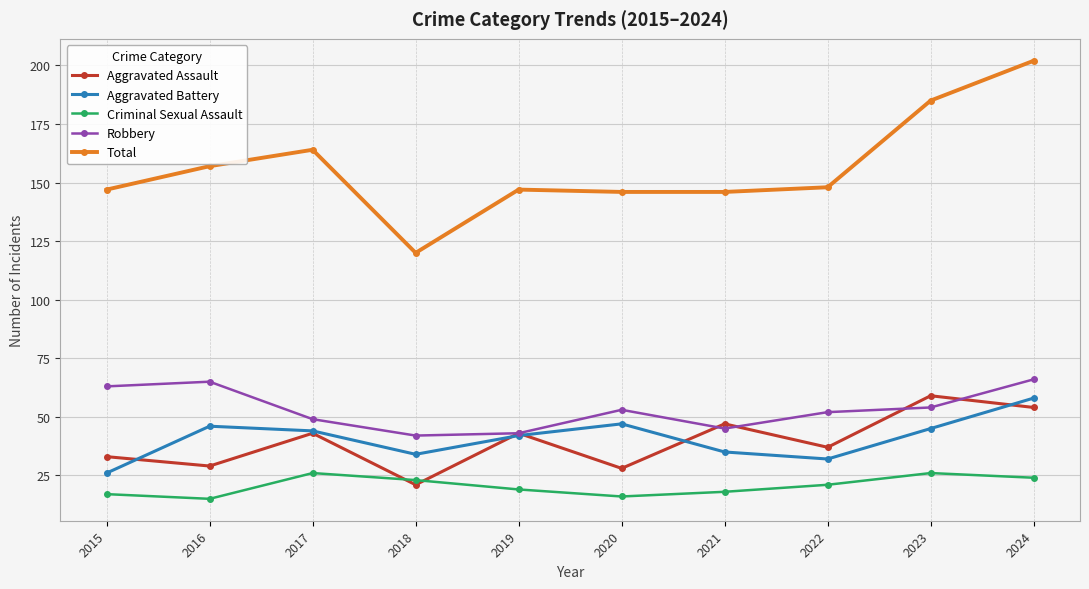

Is the value of Aggravated Battery at 2018 greater than the value of Aggravated Assault at 2022?

No